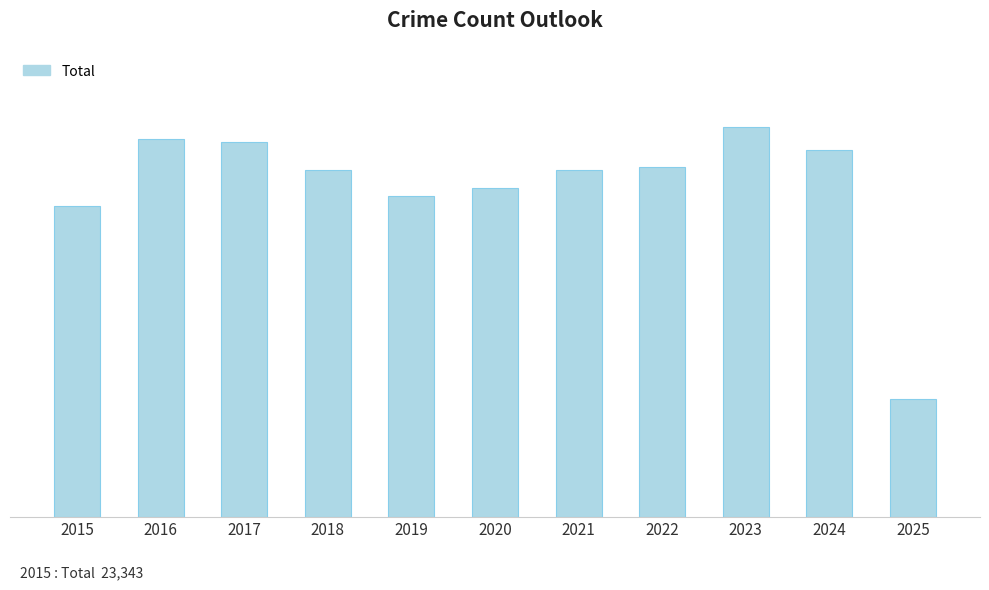

What is the ratio of the value at 2015 to the value at 2019?

1.0